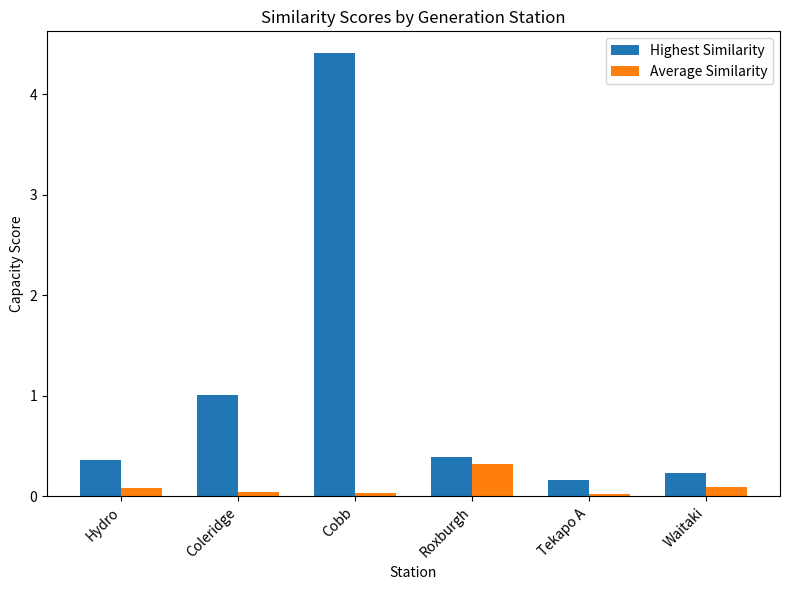

Is the value of Average Similarity at Hydro greater than the value of Highest Similarity at Waitaki?

No